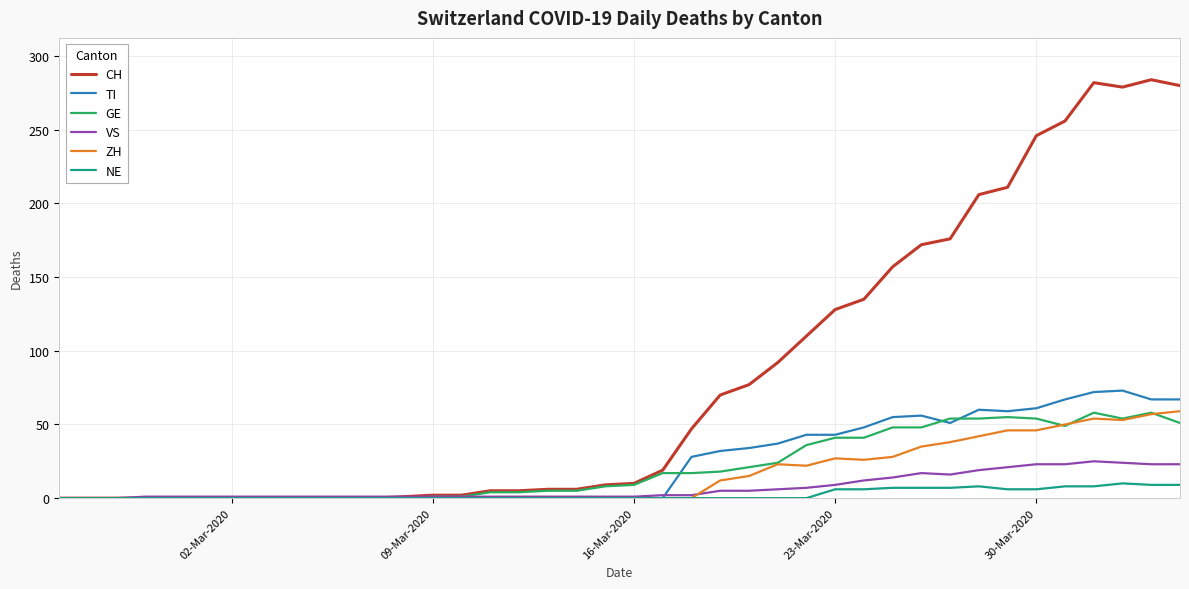

What is the maximum value shown in the chart?

284